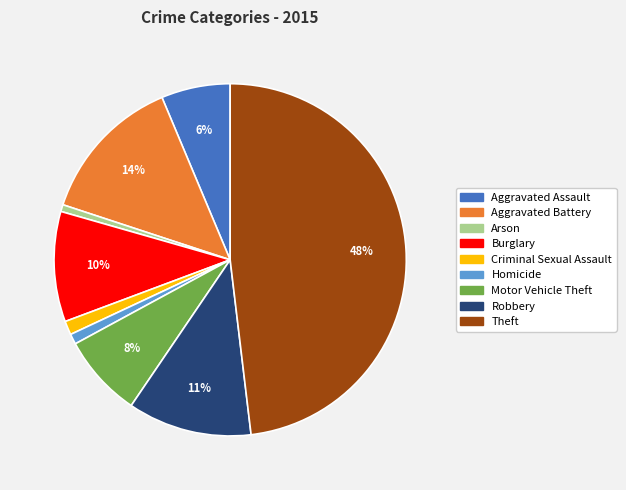

To the nearest percent, what portion does Aggravated Battery represent?

14%